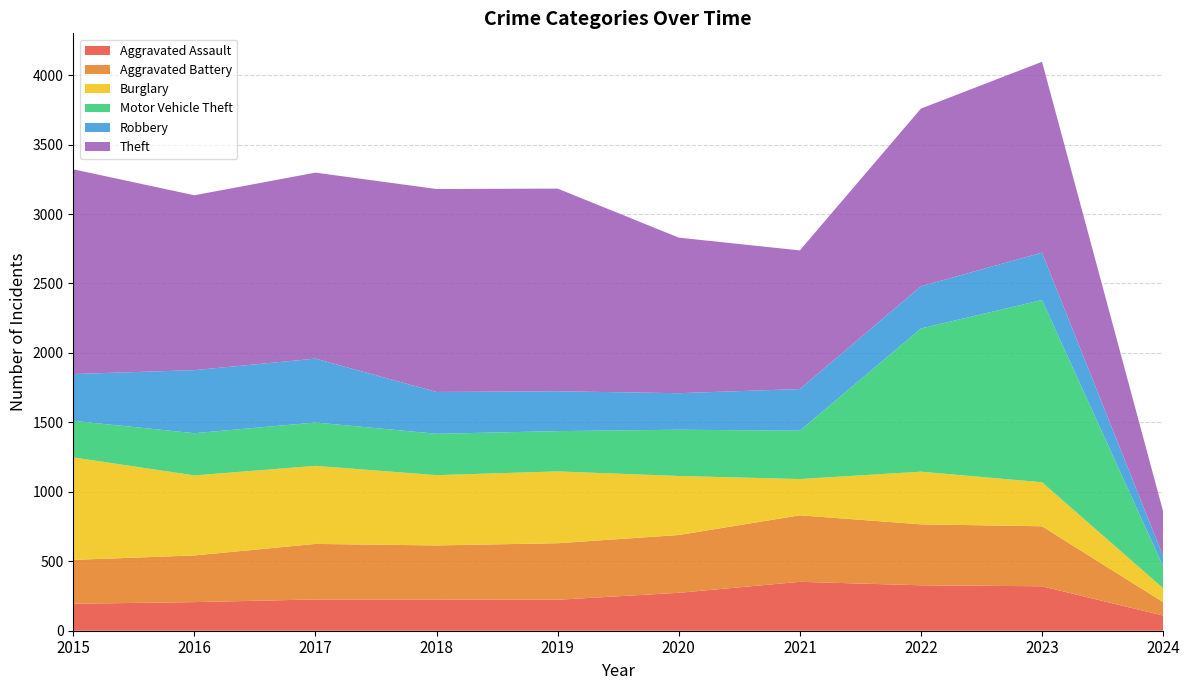

Reading left to right, list all the values displayed in this chart.

Aggravated Assault: 194	206	225	225	223	273	352	327	320	109
Aggravated Battery: 316	336	400	389	407	416	479	439	432	97
Burglary: 738	576	562	506	517	425	261	379	317	100
Motor Vehicle Theft: 263	304	312	298	290	333	348	1031	1312	158
Robbery: 337	454	460	301	287	263	300	304	341	73
Theft: 1474	1259	1339	1461	1459	1120	998	1279	1374	322